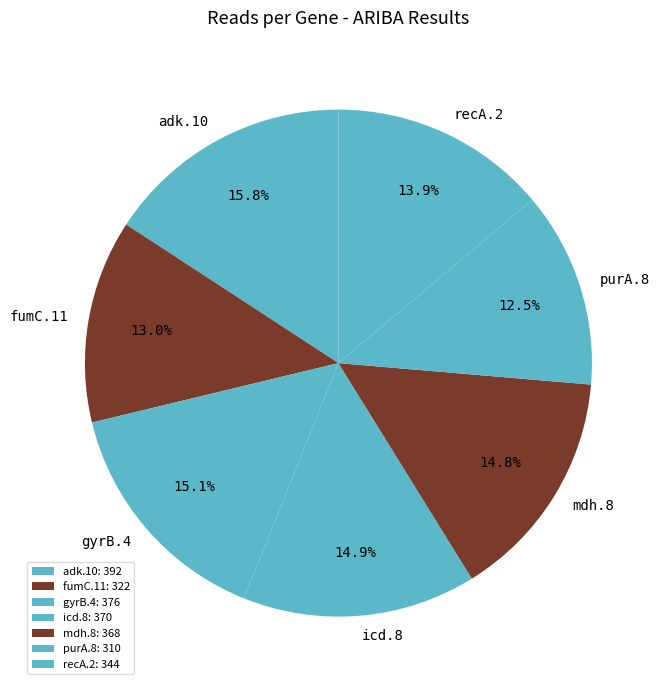

To the nearest percent, what is the difference between the icd.8 and adk.10 slice percentages?

1%